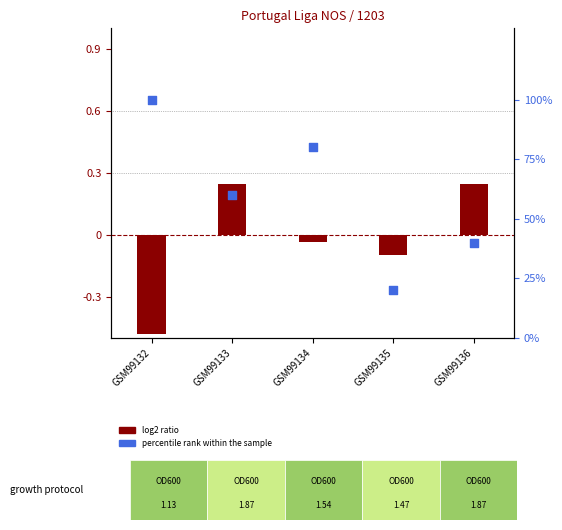

At which category is the sum across all series the highest?

GSM99132